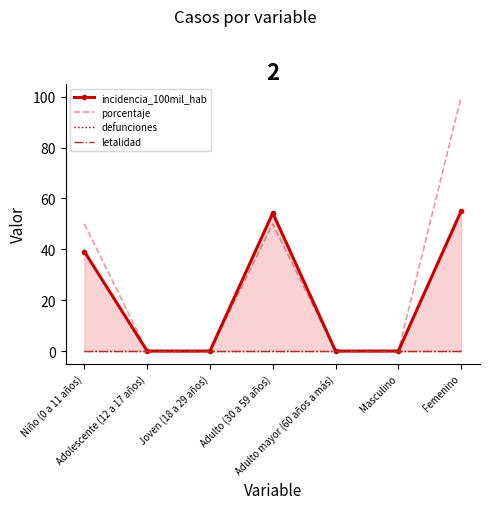

Reading left to right, transcribe all the data shown in this chart.

incidencia_100mil_hab: 39.1	0.0	0.0	54.3	0.0	0.0	55.0
porcentaje: 50.0	0.0	0.0	50.0	0.0	0.0	100.0
defunciones: 0.0	0.0	0.0	0.0	0.0	0.0	0.0
letalidad: 0.0	0.0	0.0	0.0	0.0	0.0	0.0